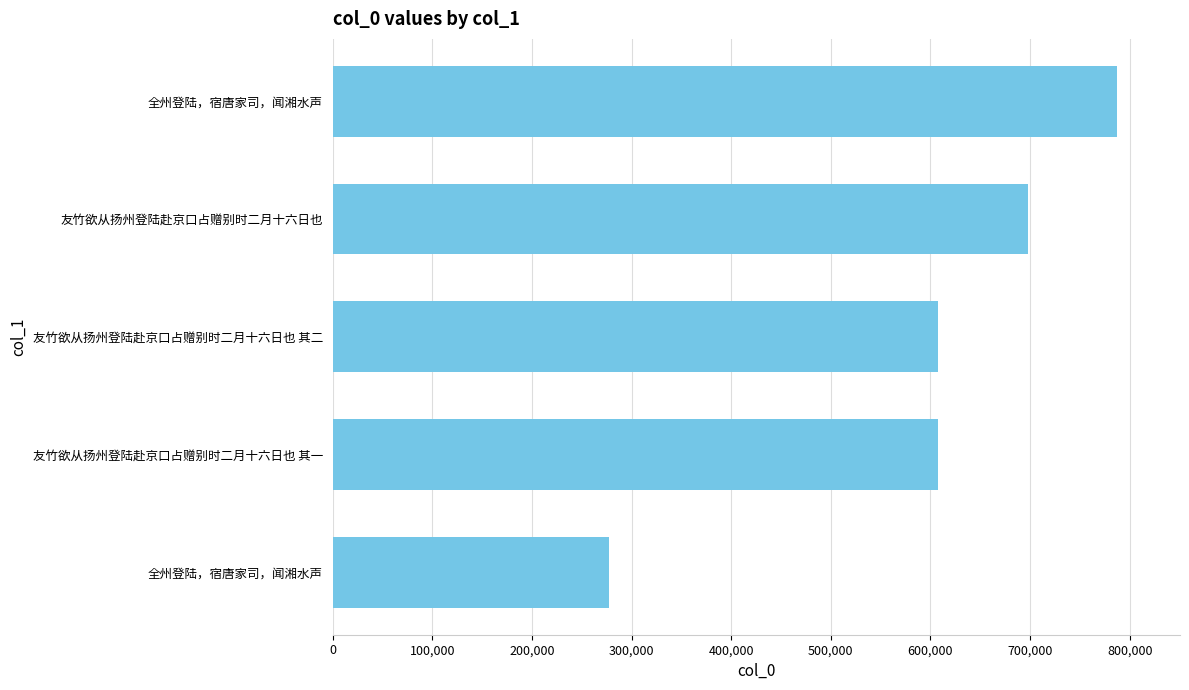

What is the difference between the maximum and minimum values?

509640